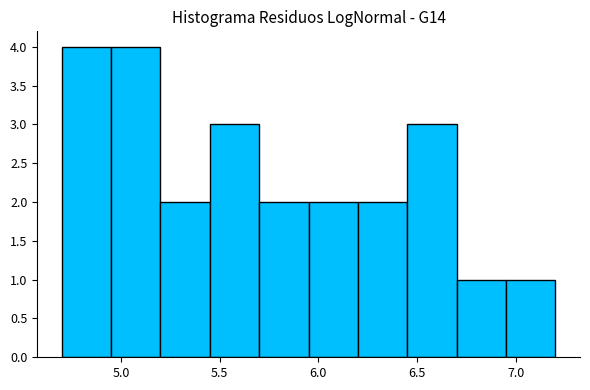

Reading left to right, transcribe this chart: for each bar, give the range it covers on the x-axis and its height. The values are not printed on the chart, so give them approximately, as read against the axis.

4.70 to 4.95: 4
4.95 to 5.20: 4
5.20 to 5.45: 2
5.45 to 5.70: 3
5.70 to 5.95: 2
5.95 to 6.20: 2
6.20 to 6.45: 2
6.45 to 6.70: 3
6.70 to 6.95: 1
6.95 to 7.20: 1